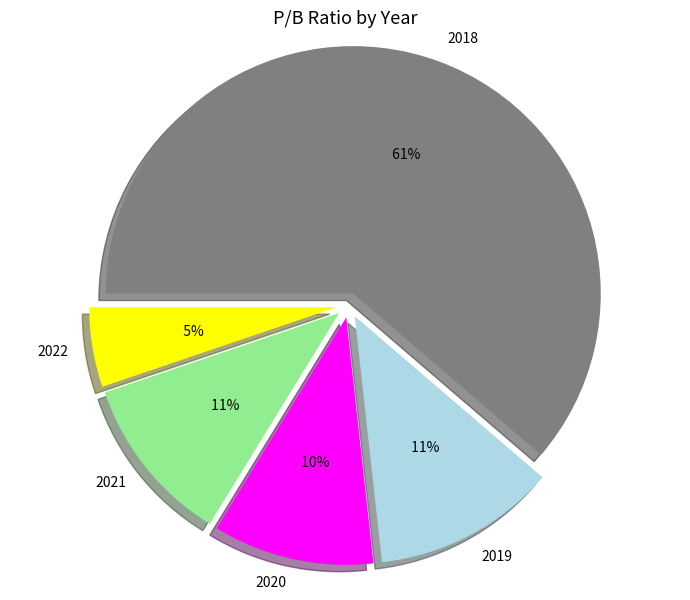

To the nearest percent, what is the average slice percentage?

20%